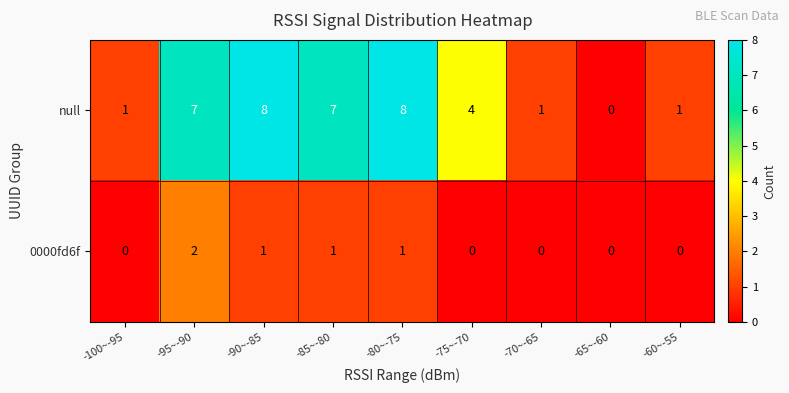

True or false: 0000fd6f has a value of 0 at -100~-95.

True